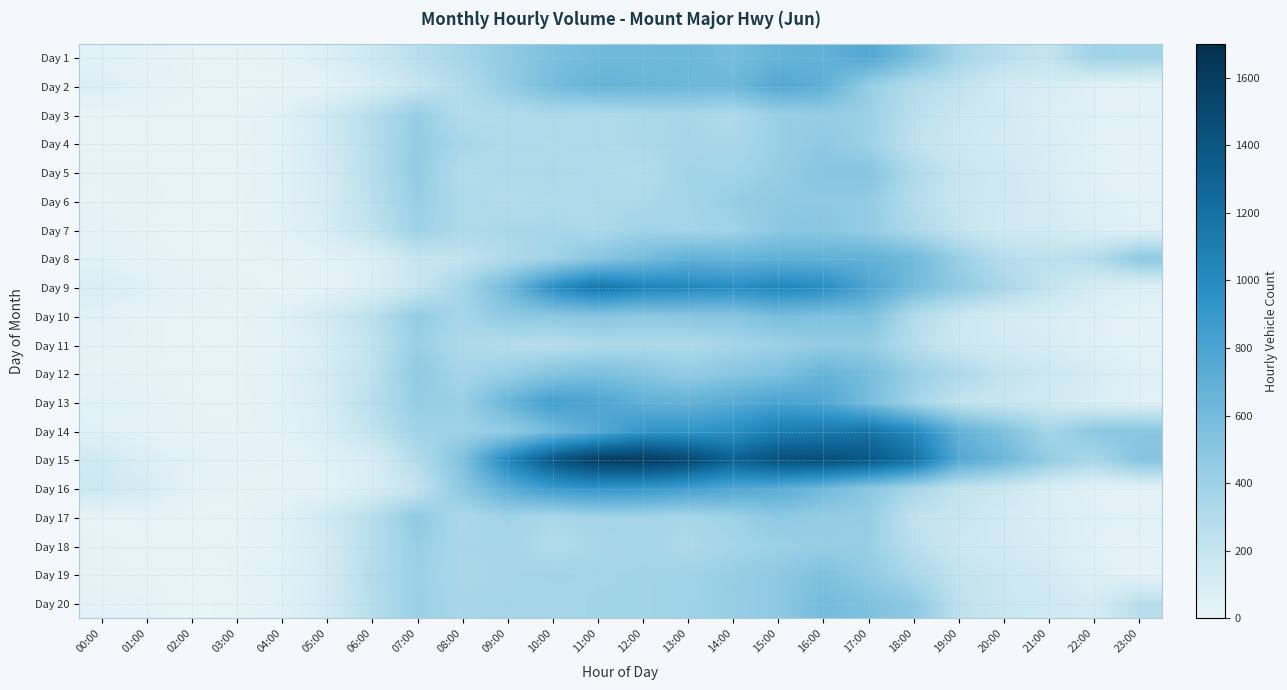

What is the difference between the highest and lowest values at 01:00?

106